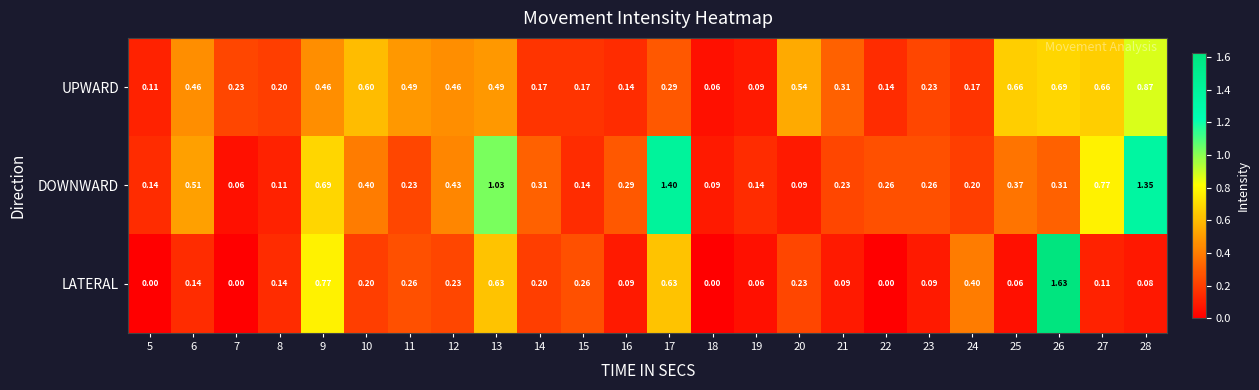

Rank the series by their maximum value, from lowest to highest.

UPWARD, DOWNWARD, LATERAL